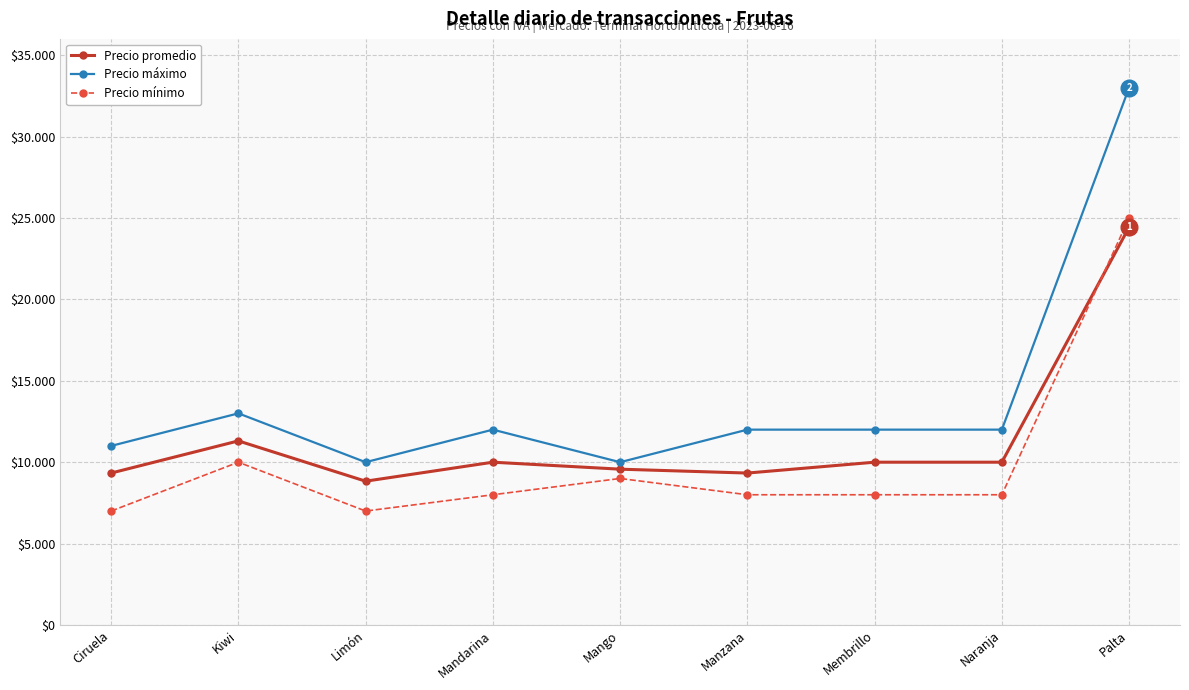

List the labels in order of Precio mínimo value, smallest first.

Ciruela, Limón, Mandarina, Manzana, Membrillo, Naranja, Mango, Kiwi, Palta